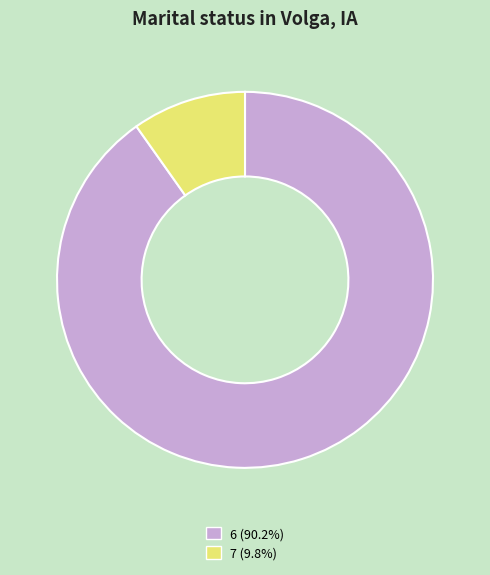

Does 6 account for over 50% of the chart?

Yes